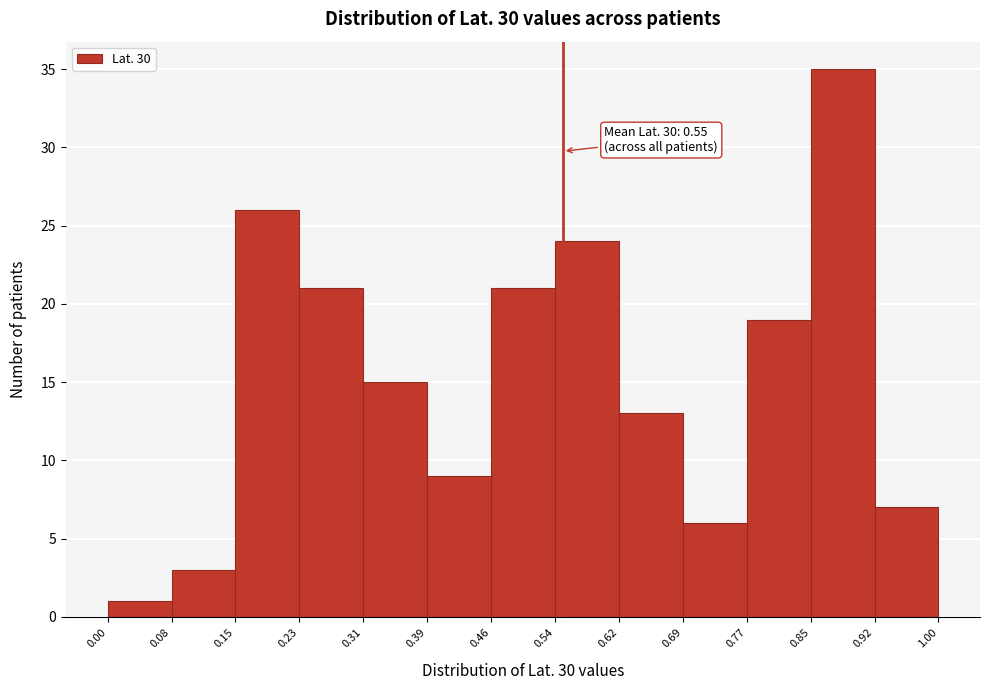

Which range on the x-axis has the tallest bar?

0.85 to 0.92